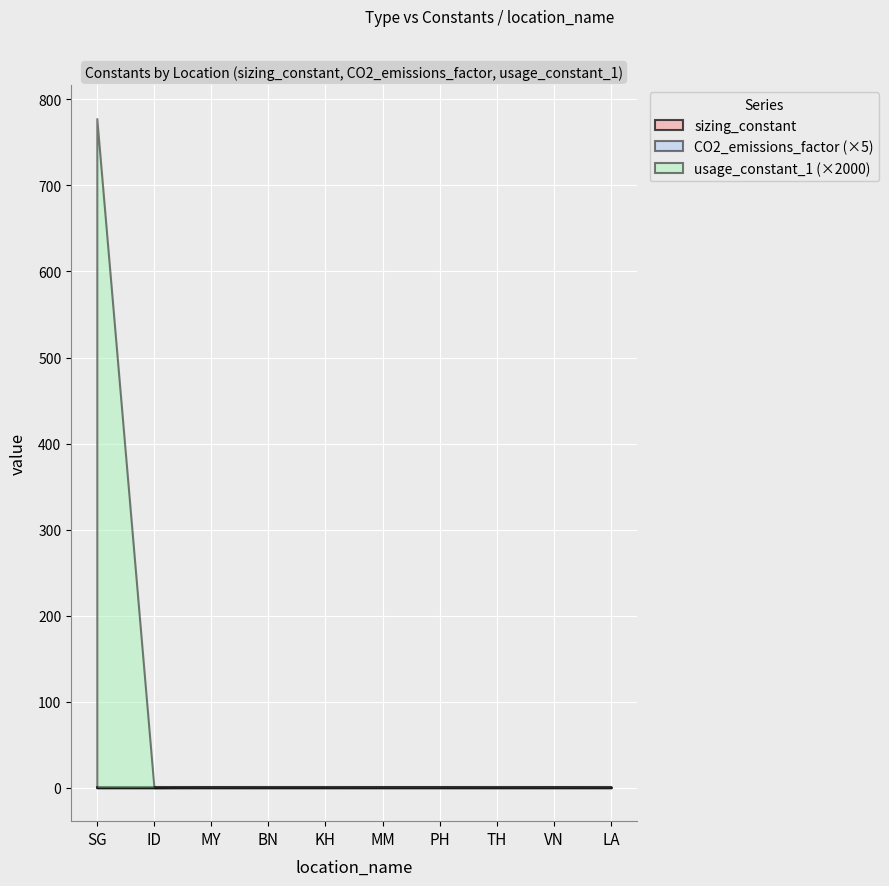

At which label is sizing_constant closest to 1?

BN